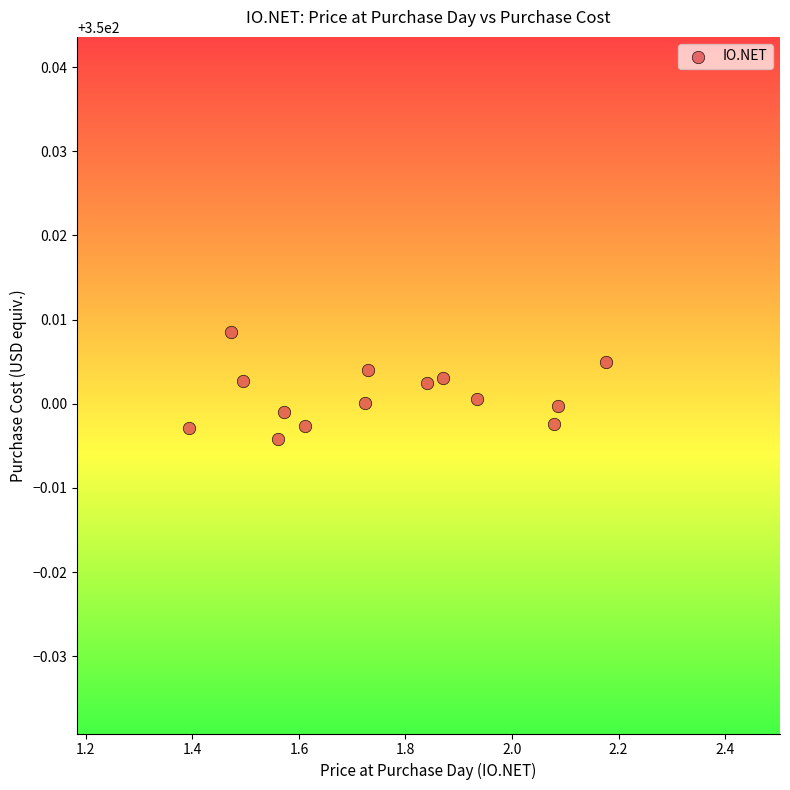

What is the range of X values (max minus min)?

0.8